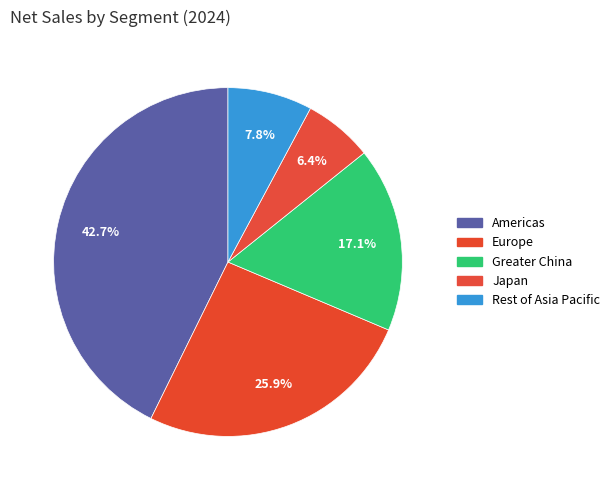

Which slice is the smallest?

Japan